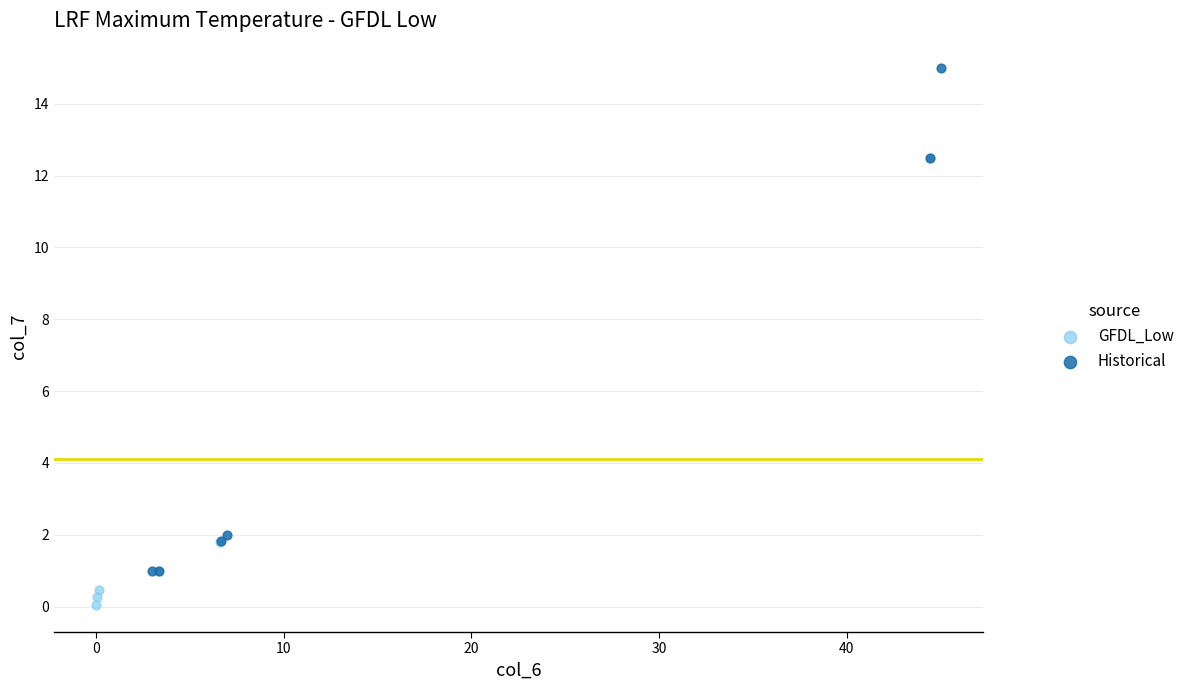

Which series has the widest spread of Y values?

Historical